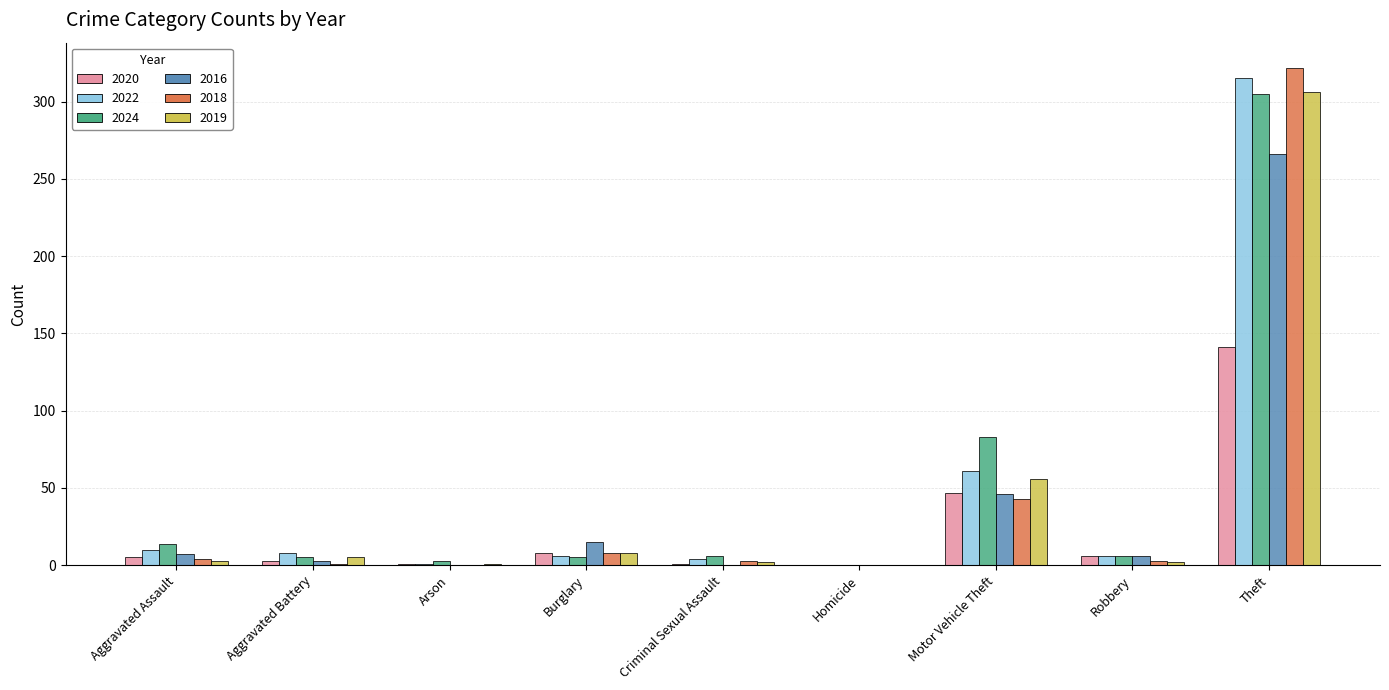

Which series has the largest range (max minus min)?

2018